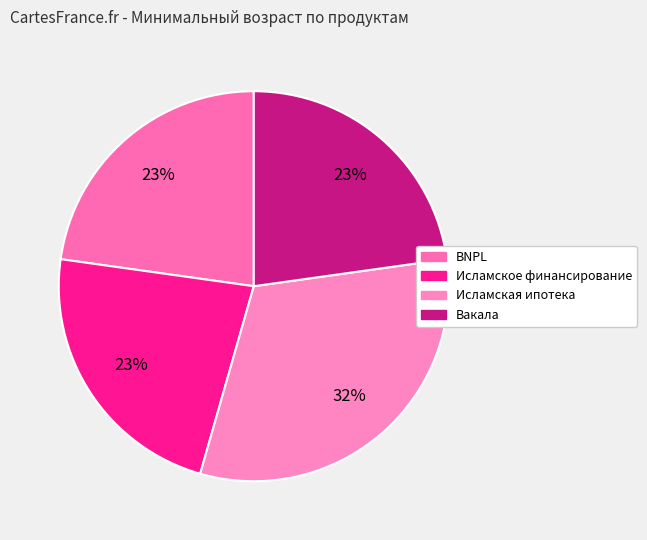

True or false: Исламское финансирование accounts for 10% of the total.

False